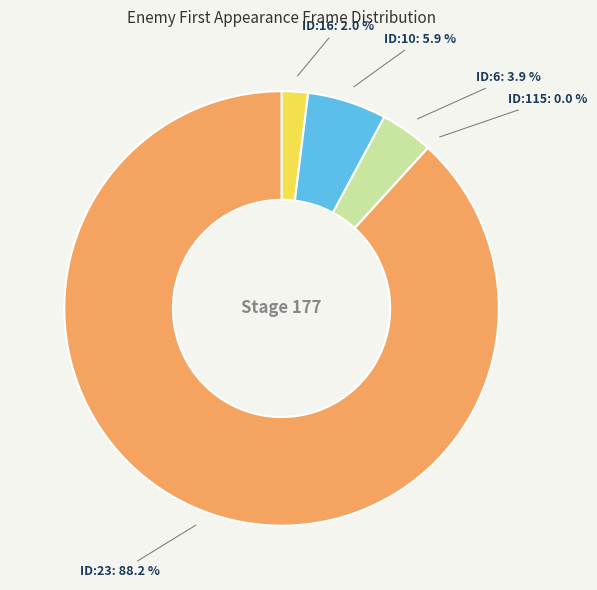

Between ID:23 and ID:115, which is larger?

ID:23